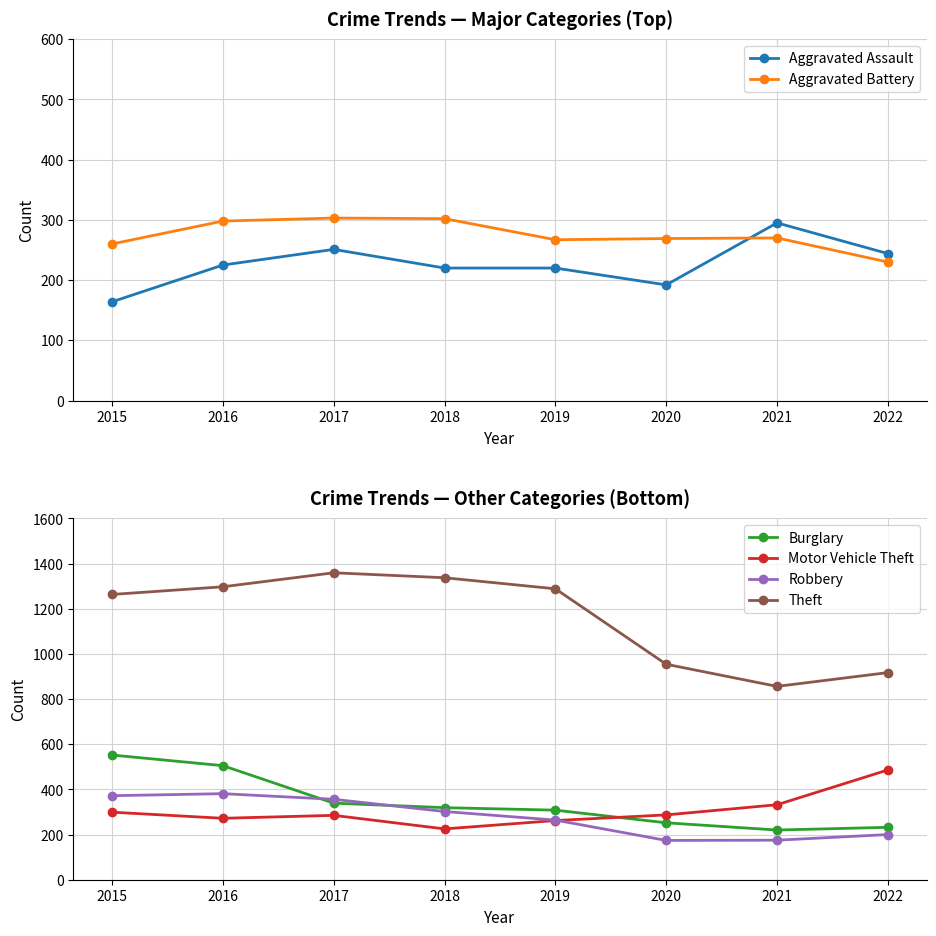

Reading left to right, list all the values displayed in this chart.

Aggravated Assault: 2015=164	2016=225	2017=251	2018=220	2019=220	2020=192	2021=295	2022=244
Aggravated Battery: 2015=260	2016=298	2017=303	2018=302	2019=267	2020=269	2021=270	2022=230
Burglary: 2015=552	2016=505	2017=339	2018=319	2019=308	2020=252	2021=220	2022=232
Motor Vehicle Theft: 2015=299	2016=272	2017=285	2018=225	2019=262	2020=287	2021=332	2022=486
Robbery: 2015=372	2016=381	2017=356	2018=302	2019=264	2020=174	2021=175	2022=200
Theft: 2015=1263	2016=1297	2017=1359	2018=1337	2019=1288	2020=954	2021=856	2022=917